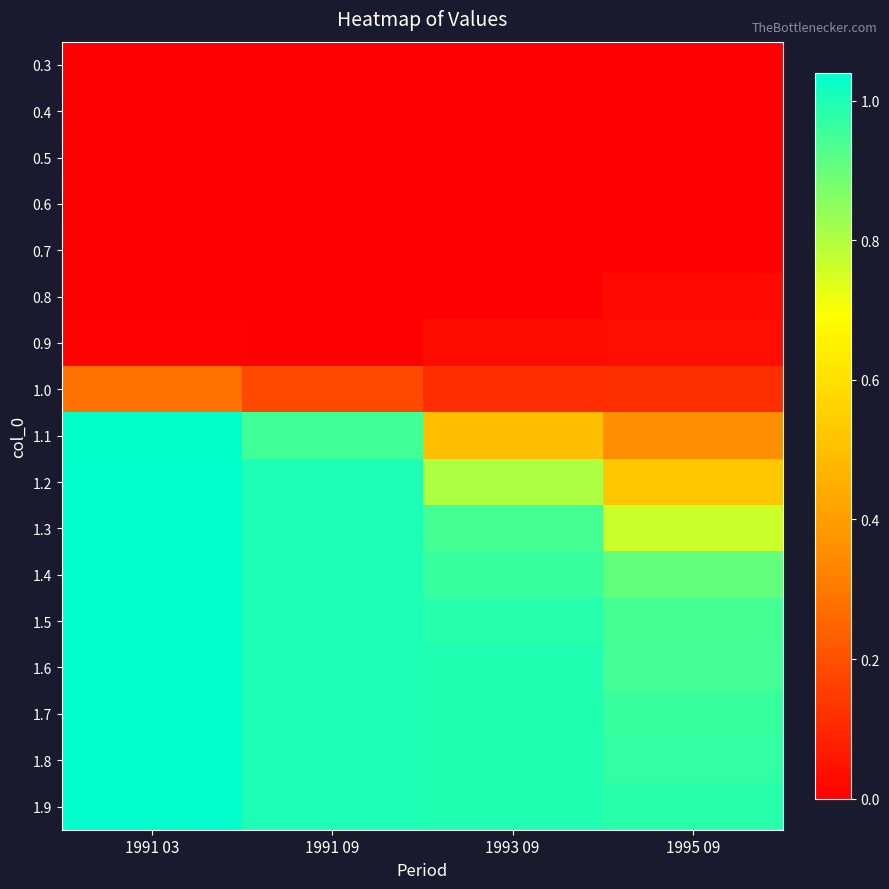

Which series has the largest range (max minus min)?

1.1